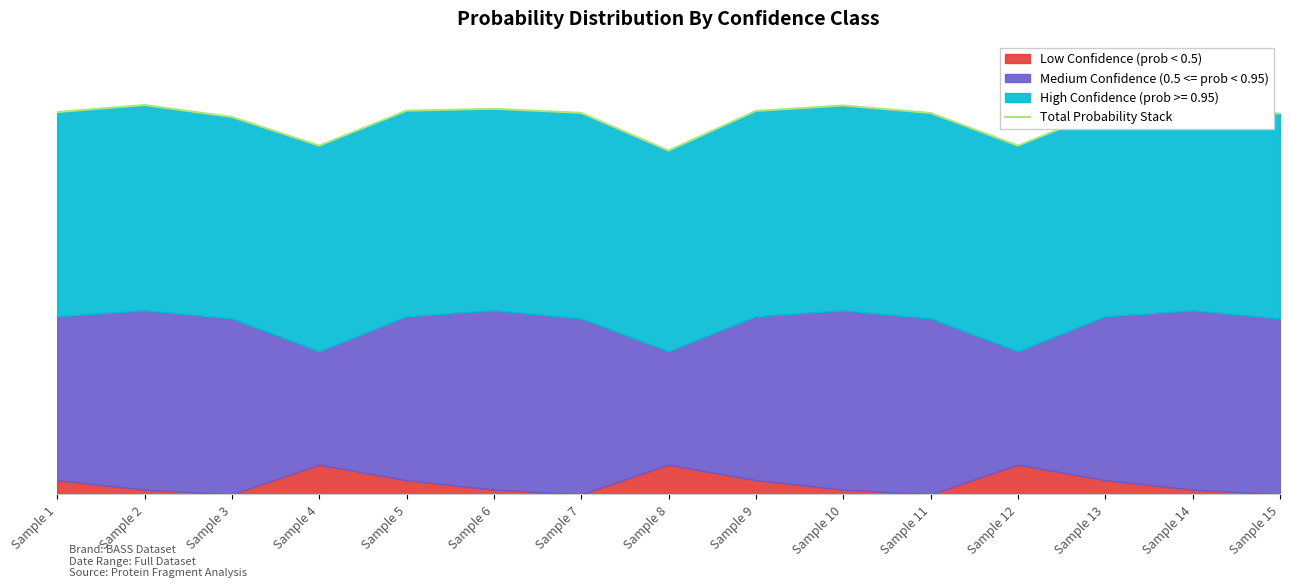

Reading left to right, what are all the values shown in this chart?

Sample 1=1.9	Sample 2=1.9	Sample 3=1.8	Sample 4=1.7	Sample 5=1.9	Sample 6=1.9	Sample 7=1.9	Sample 8=1.7	Sample 9=1.9	Sample 10=1.9	Sample 11=1.9	Sample 12=1.7	Sample 13=1.9	Sample 14=1.9	Sample 15=1.8